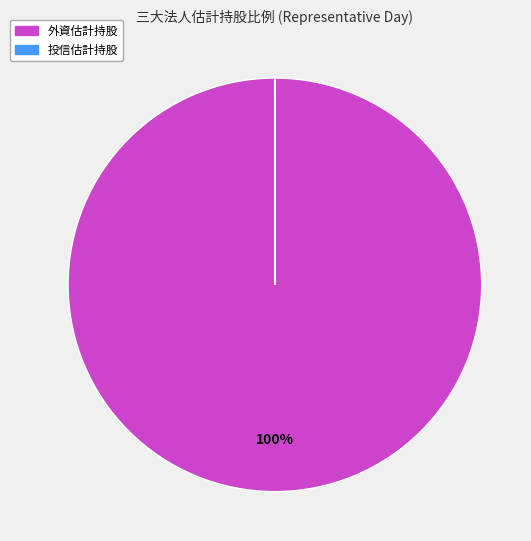

To the nearest percent, what is the difference between the largest and smallest slice percentages?

100%